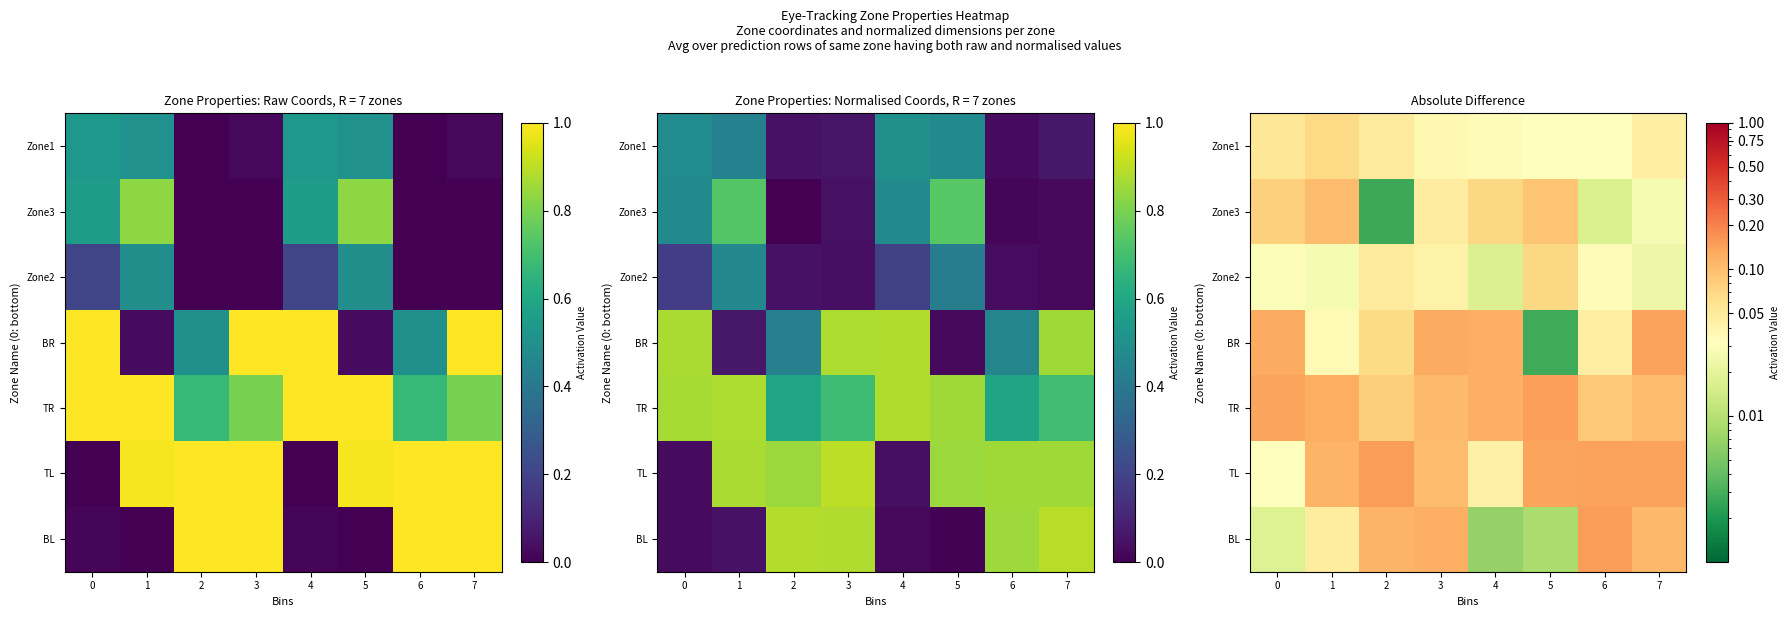

How many series are shown in this chart?

7